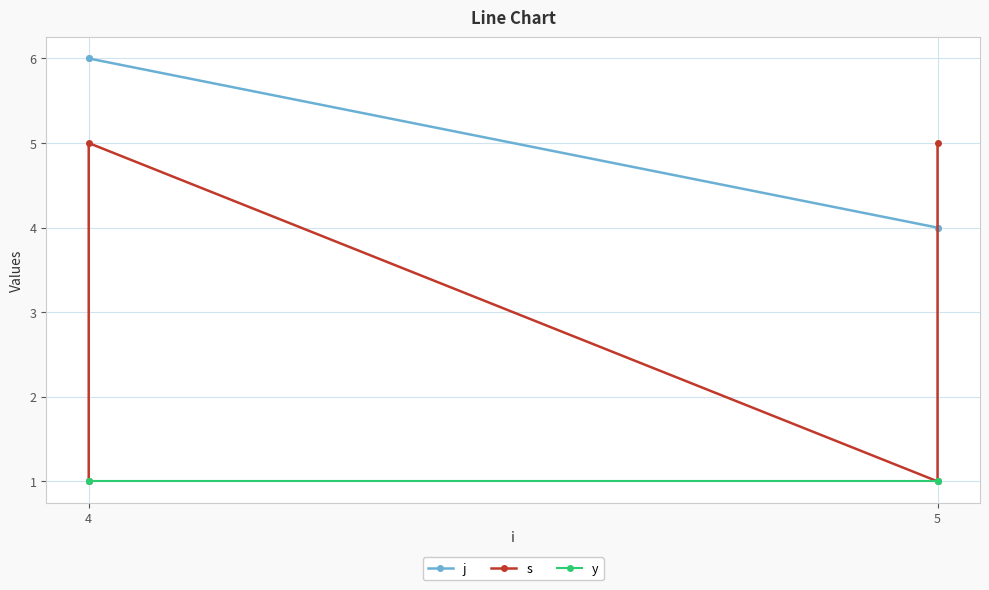

What is the greatest value displayed?

6